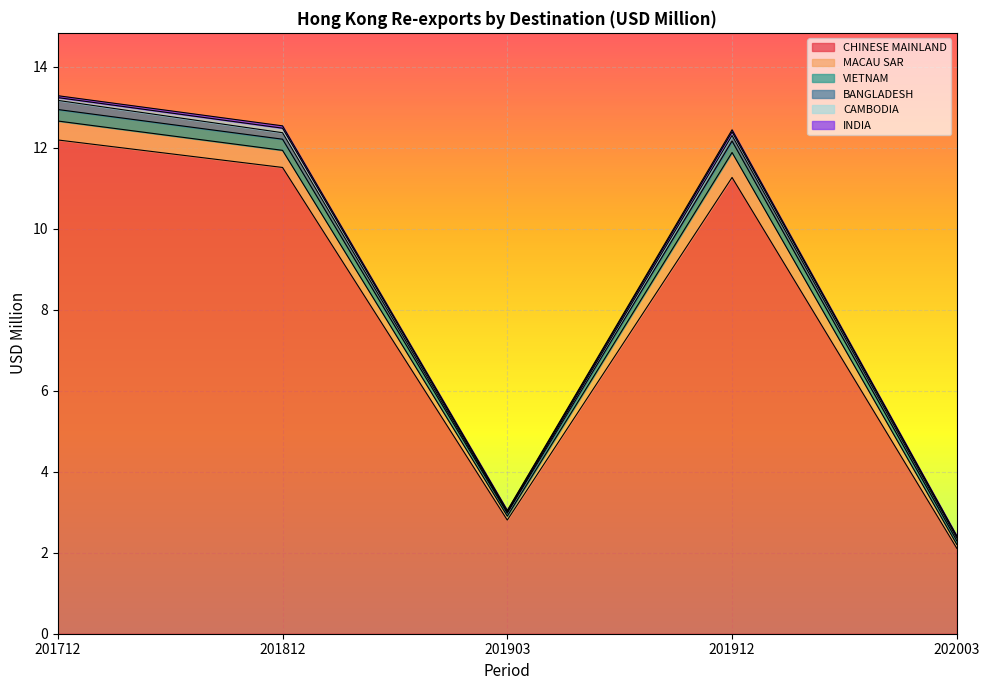

Between 201903 and 201712, which series saw the biggest shift?

CHINESE MAINLAND (MAINLAND CHINA)